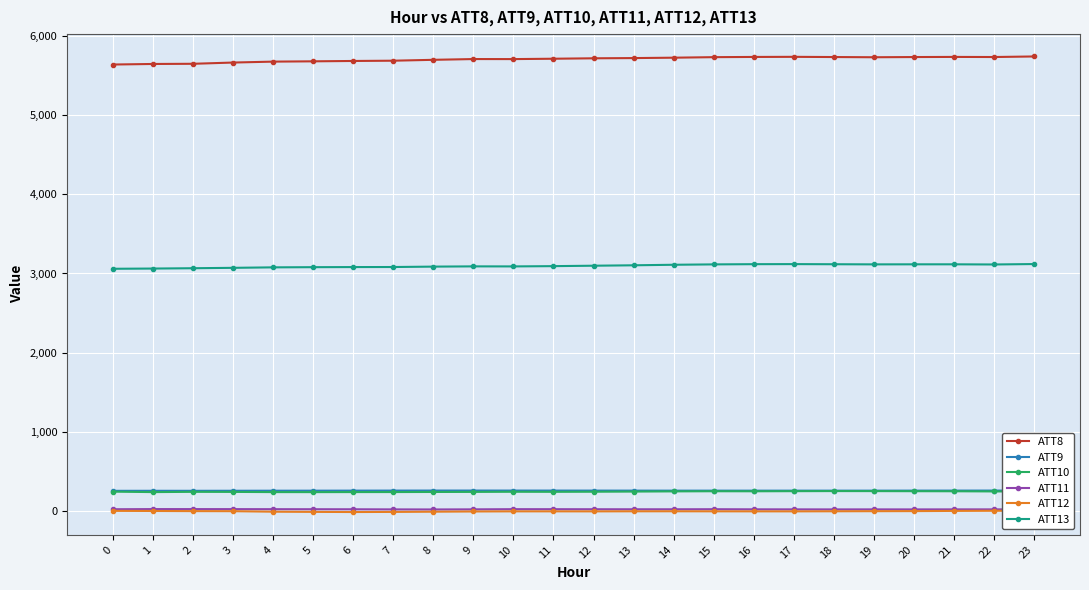

Where is ATT11 nearest to the value 20?

16